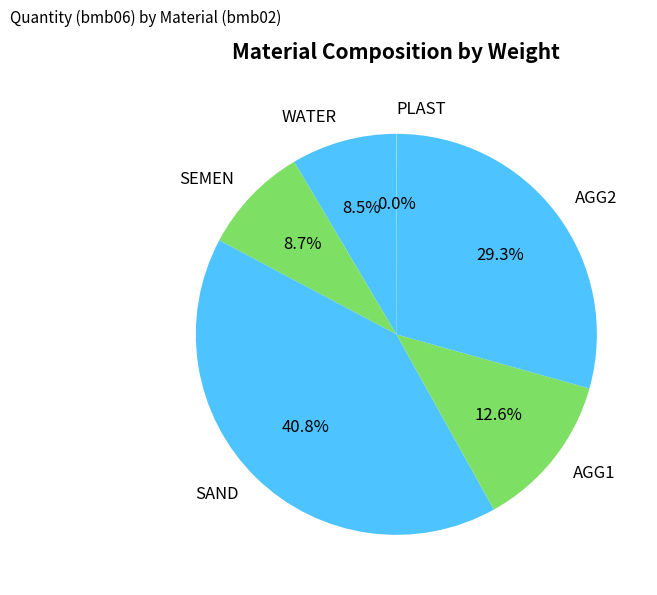

Approximately how many times larger is the value at WATER compared to AGG1?

0.7